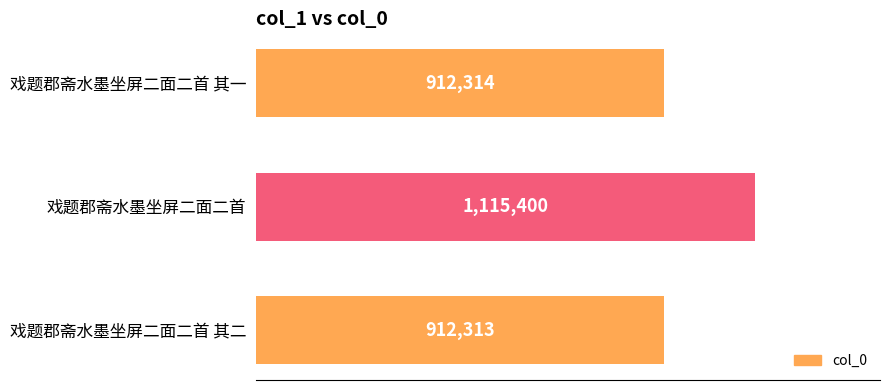

Does the chart contain any negative values?

No